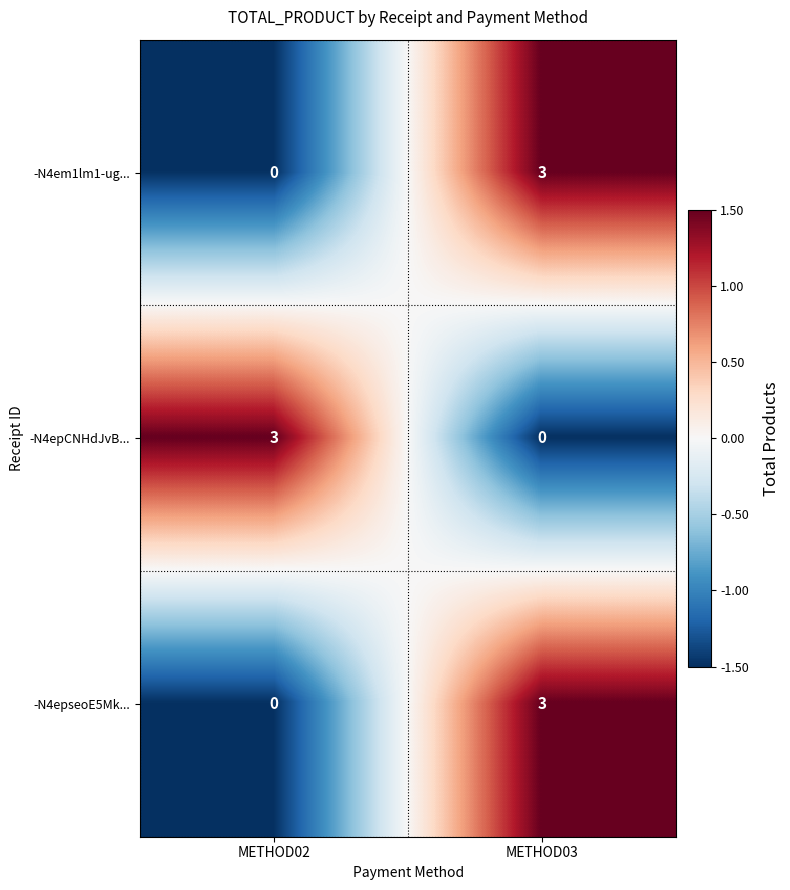

What is the difference between the maximum and minimum values in the -N4em1lm1-ug... series?

3